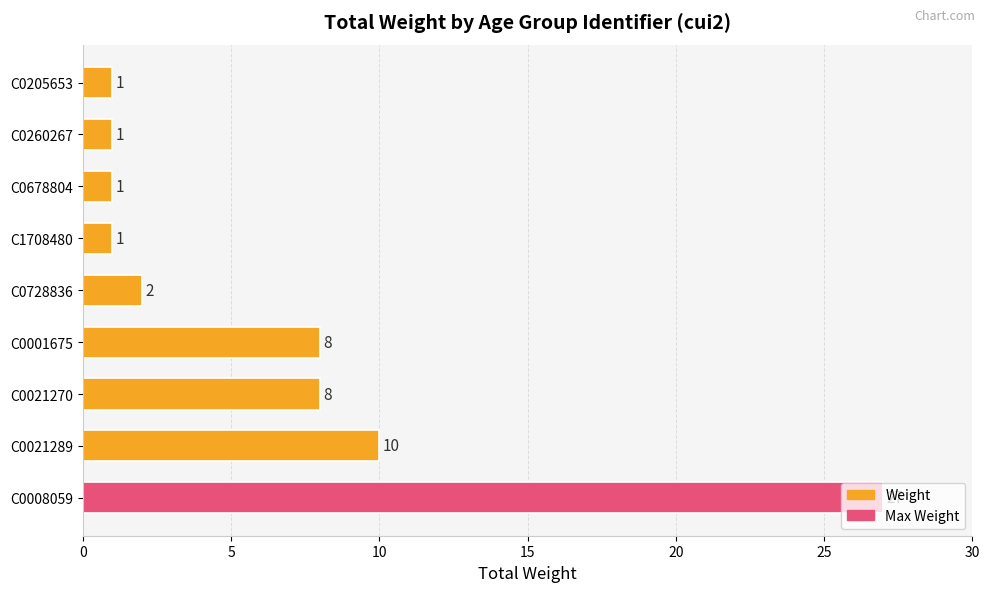

Is it true that the value at C0008059 is 27?

True